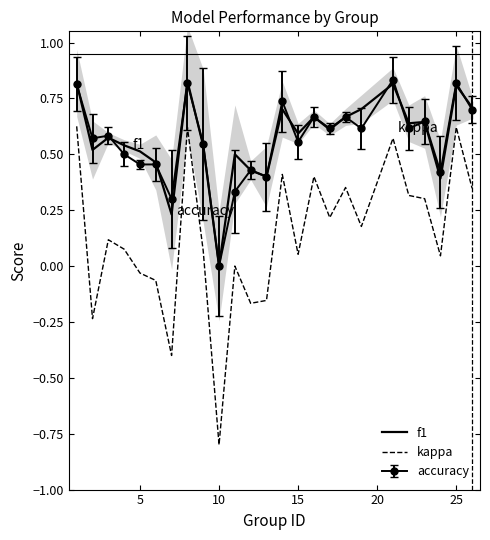

Where is f1 nearest to the value 0?

10